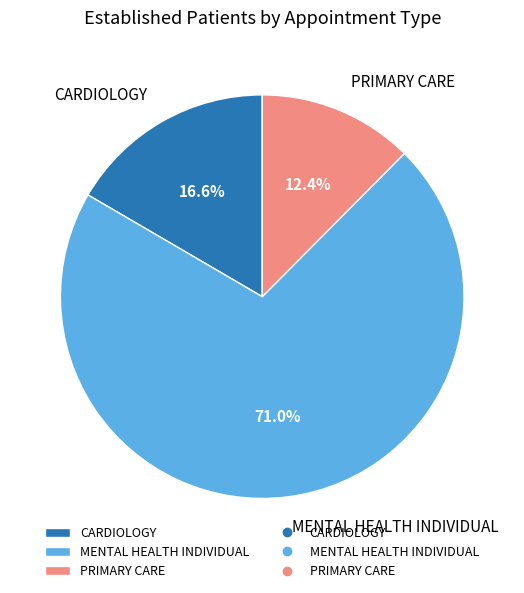

The CARDIOLOGY slice represents 17% of the pie. True or false?

True